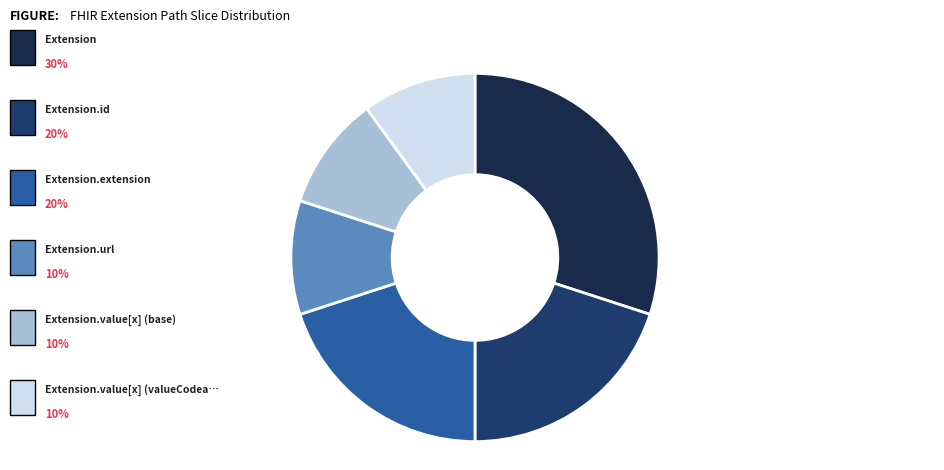

Is there any slice that represents more than half of the pie?

No